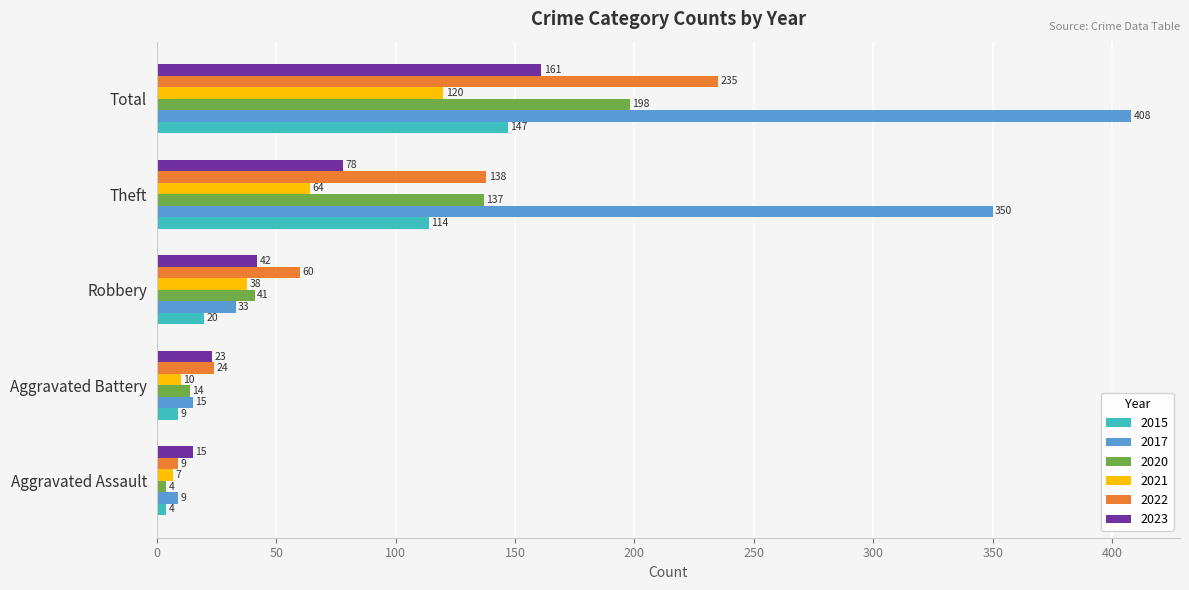

List the labels in order of 2015 value, largest first.

Total, Theft, Robbery, Aggravated Battery, Aggravated Assault